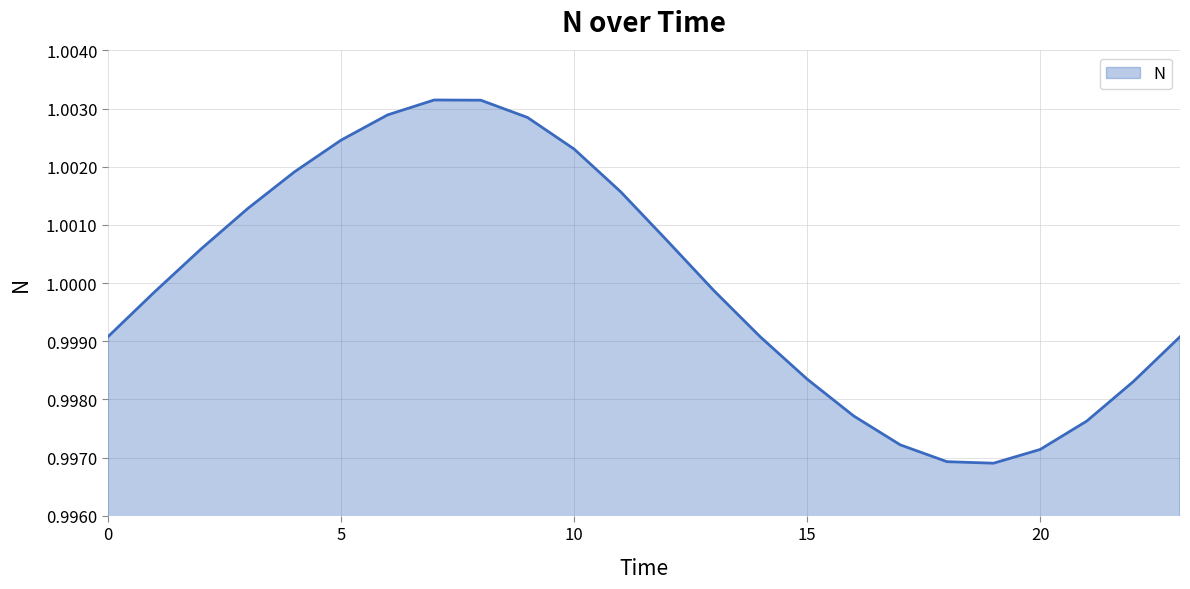

Where is the data nearest to the value 1?

13